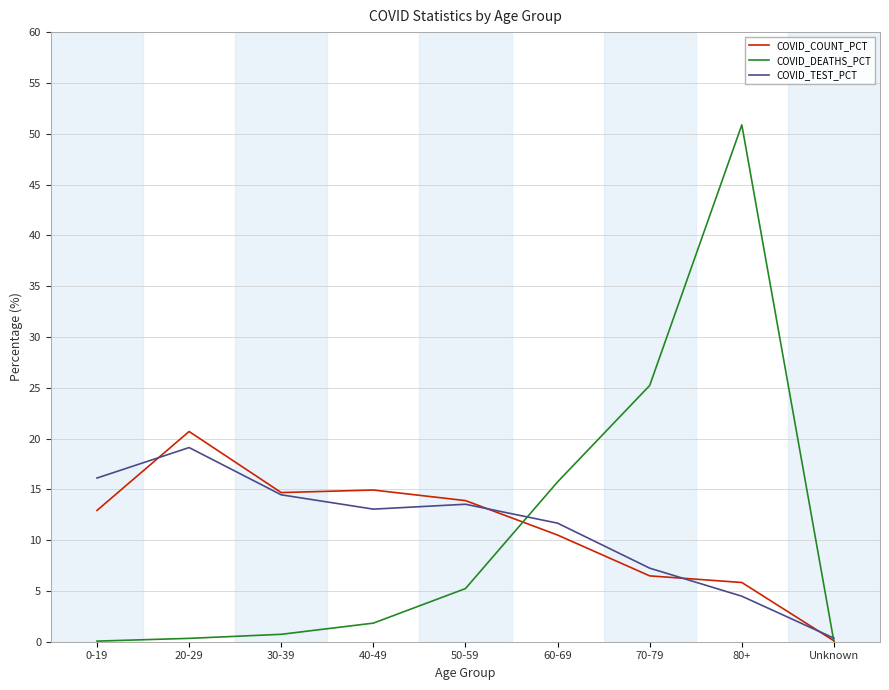

Is it true that COVID_TEST_PCT equals 7.2 at 70-79?

True